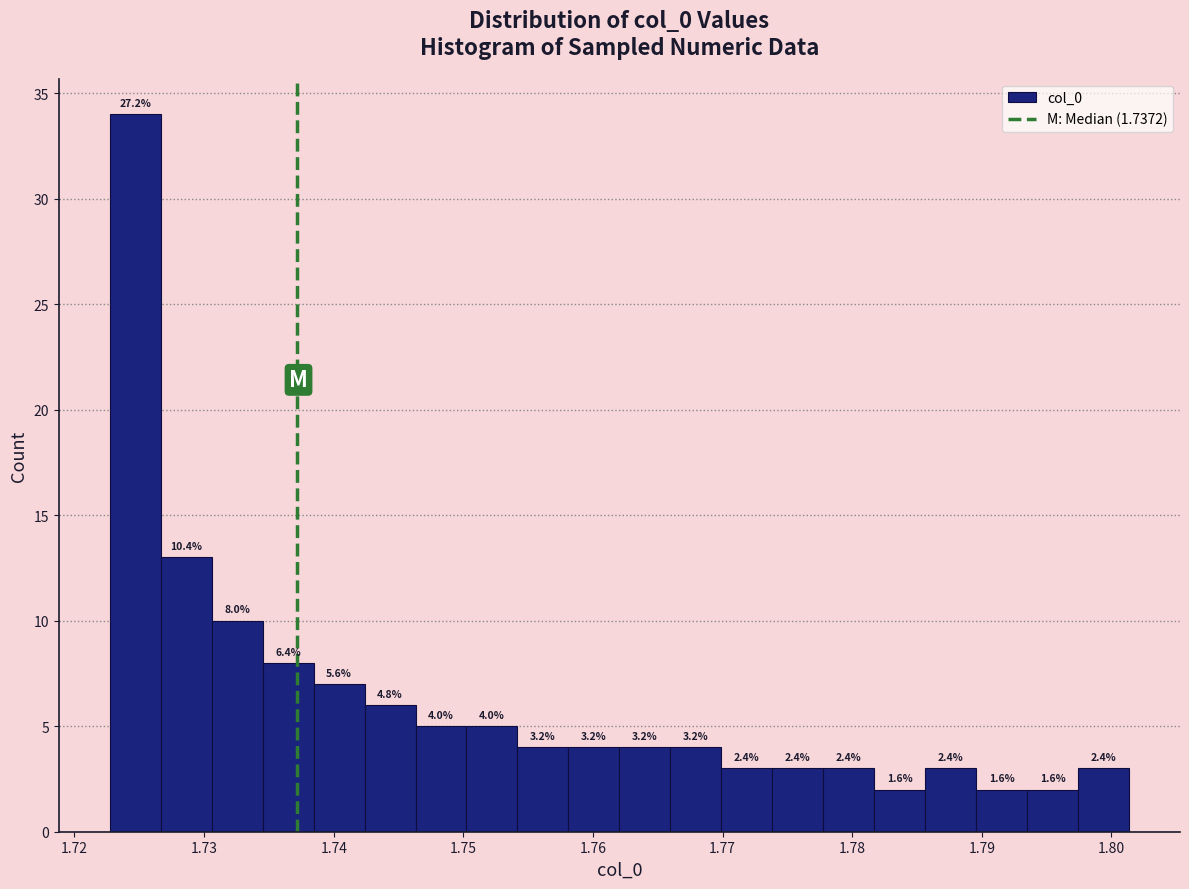

Read against the x-axis, roughly where is the centre of the tallest bar?

1.725